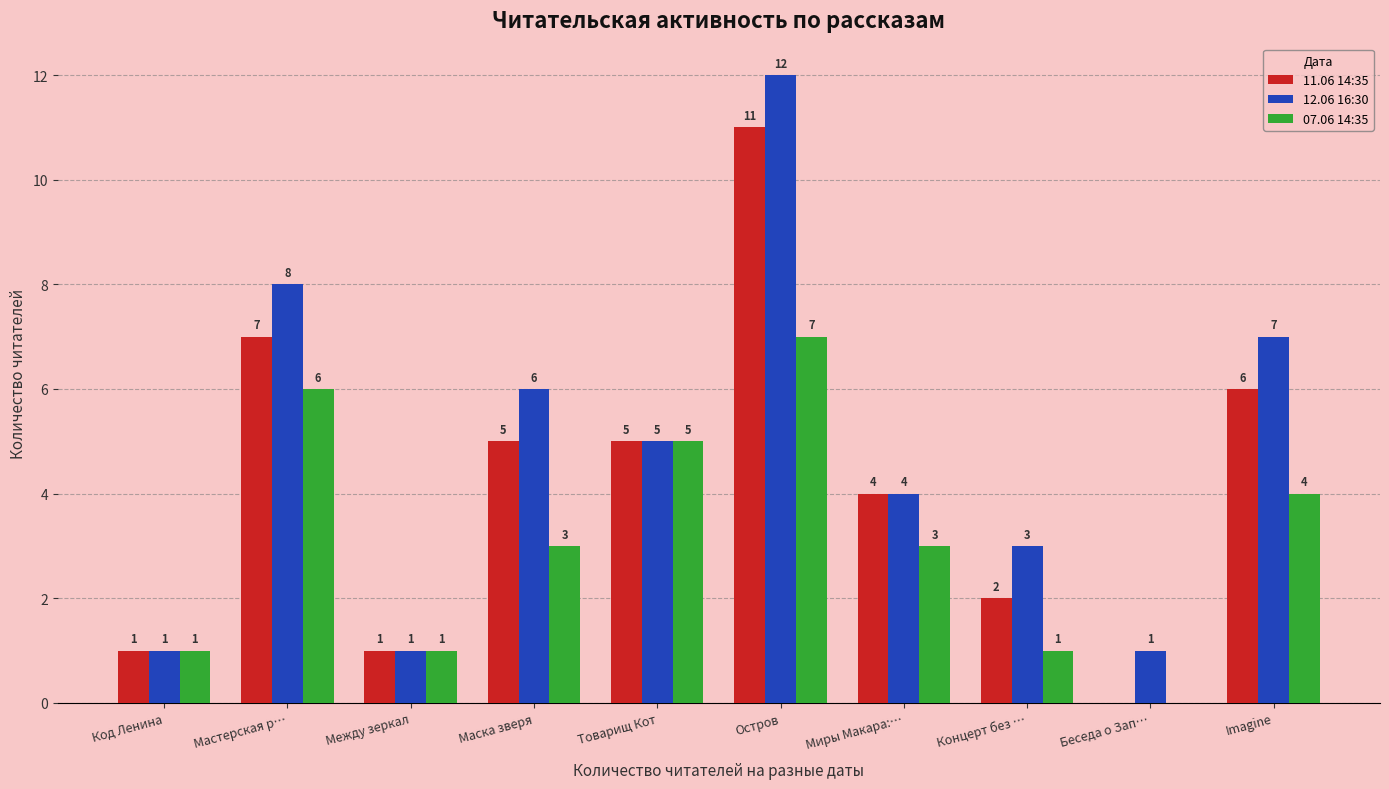

At which category does the chart reach its peak across all series?

Остров